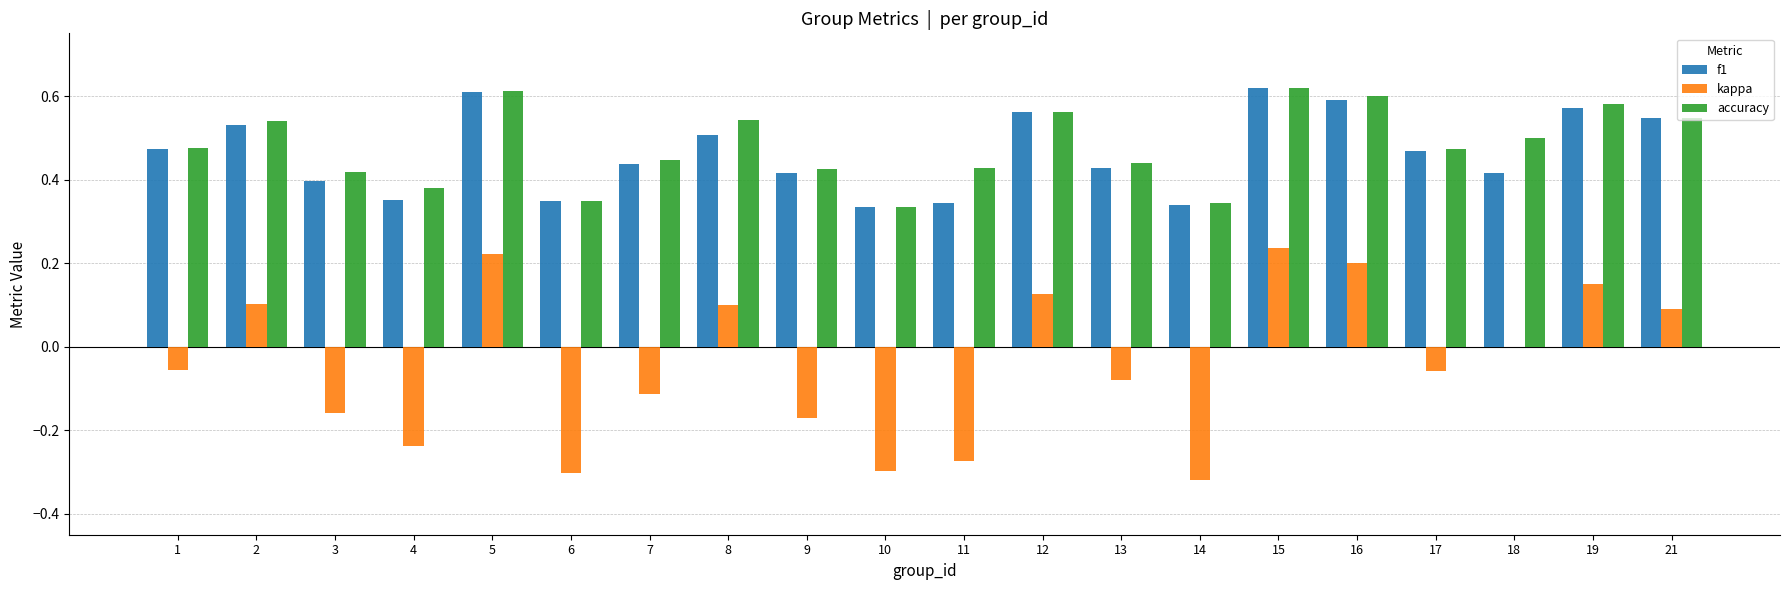

The value of kappa at 12 is 0.1. True or false?

True